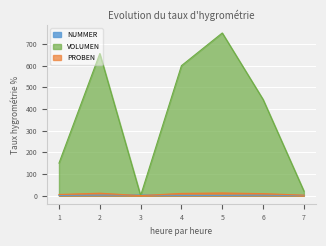

Which series has the largest range (max minus min)?

VOLUMEN